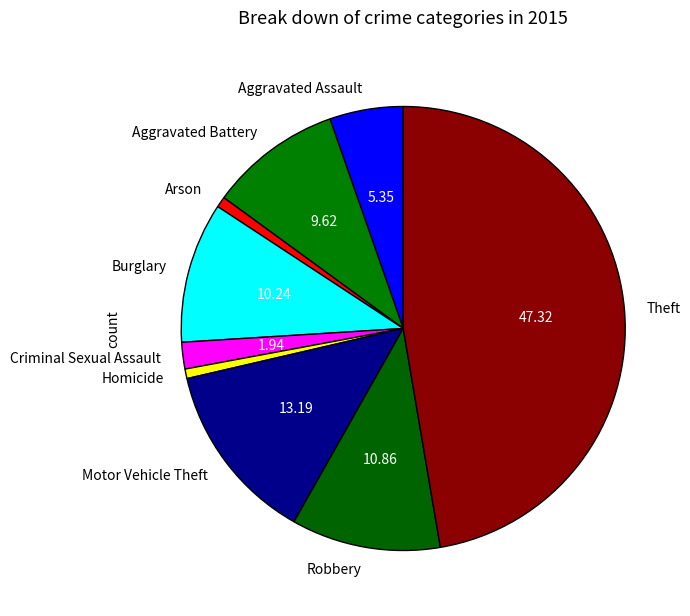

The Burglary slice represents 10% of the pie. True or false?

True